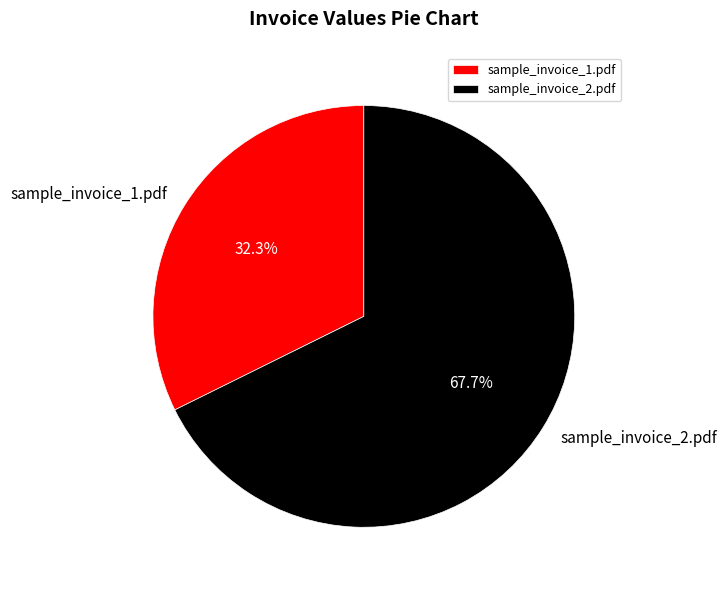

What percentage is the sample_invoice_2.pdf slice, to the nearest percent?

68%